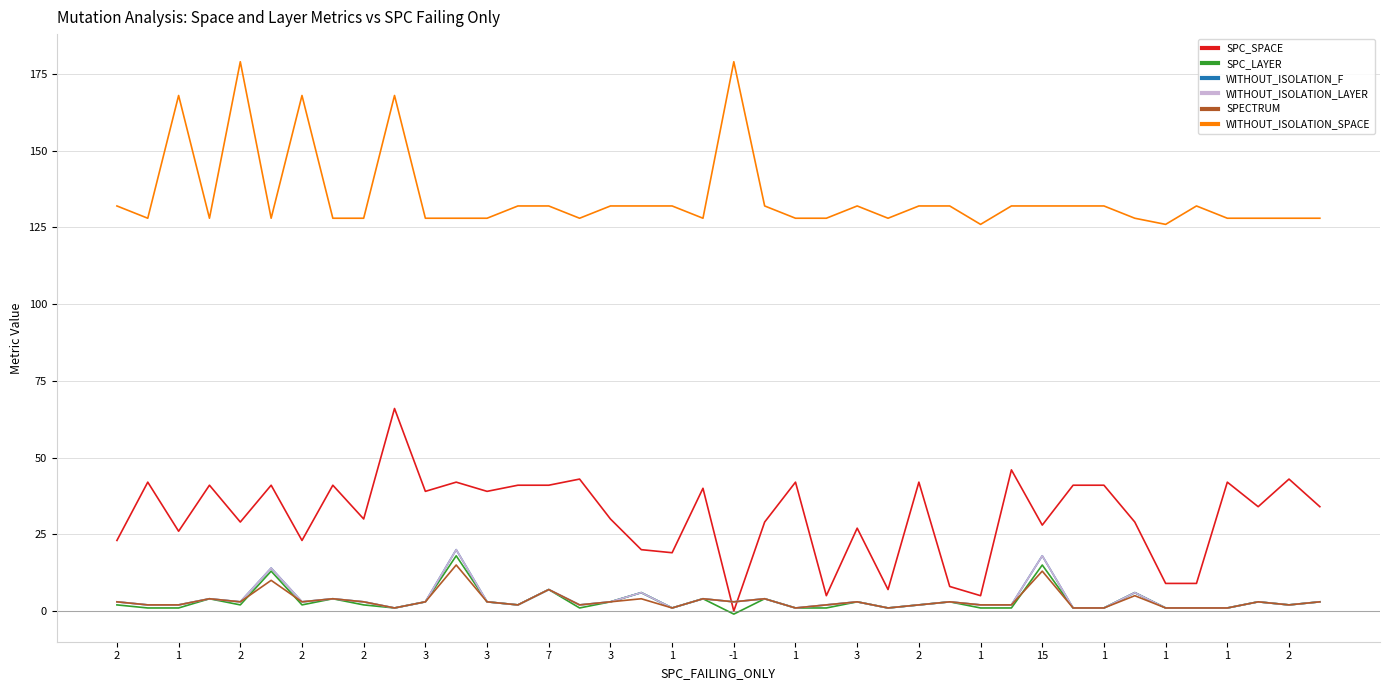

Is this an area chart (filled region under the line)?

No